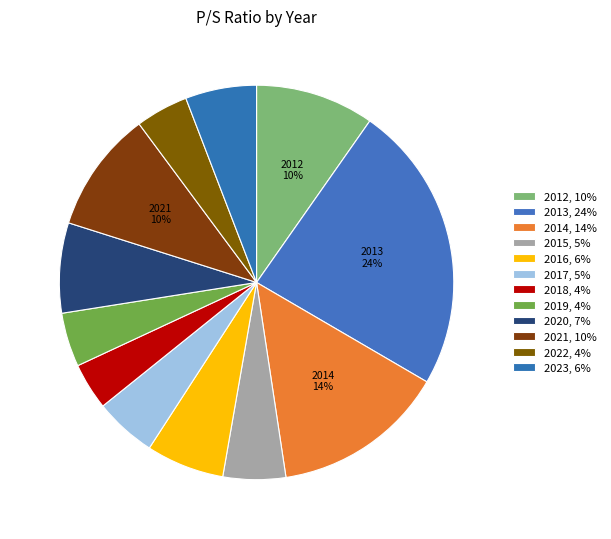

How many slices are in this pie chart?

12